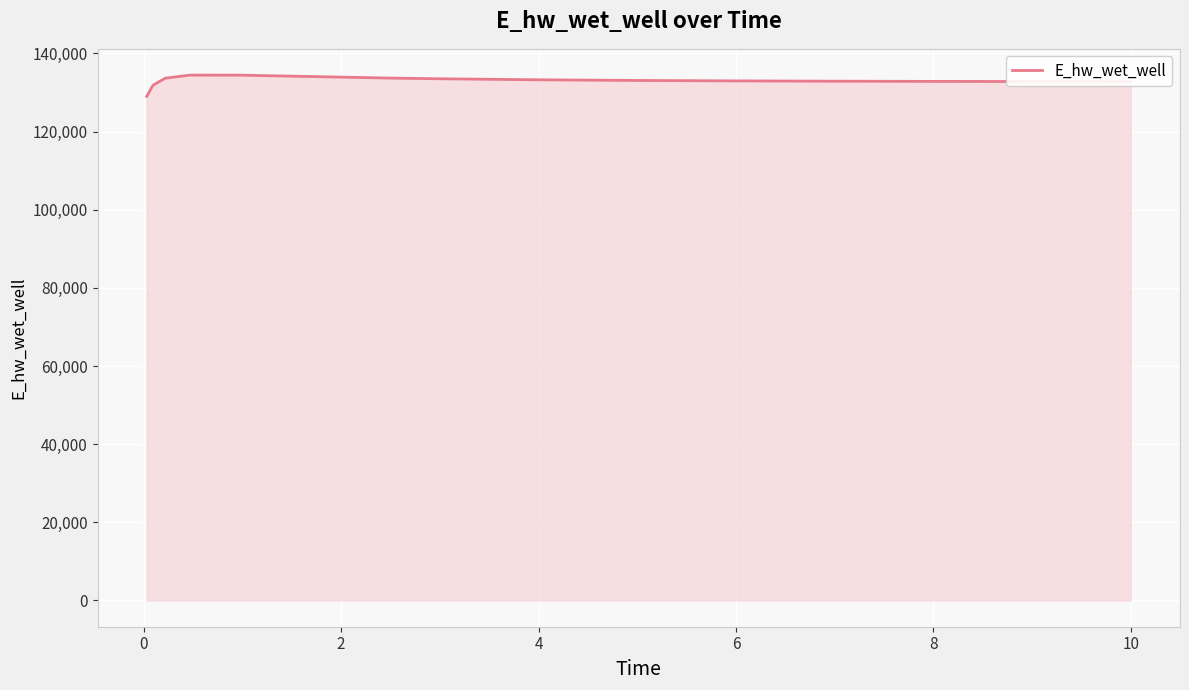

What is the minimum value shown in the chart?

129007.9